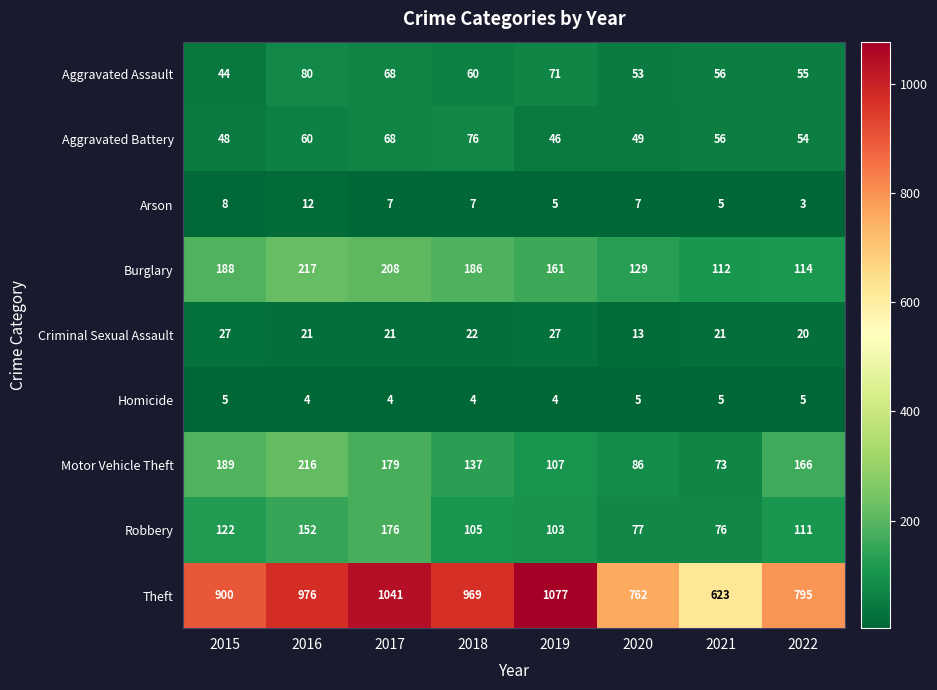

At which label is Robbery closest to 126?

2015